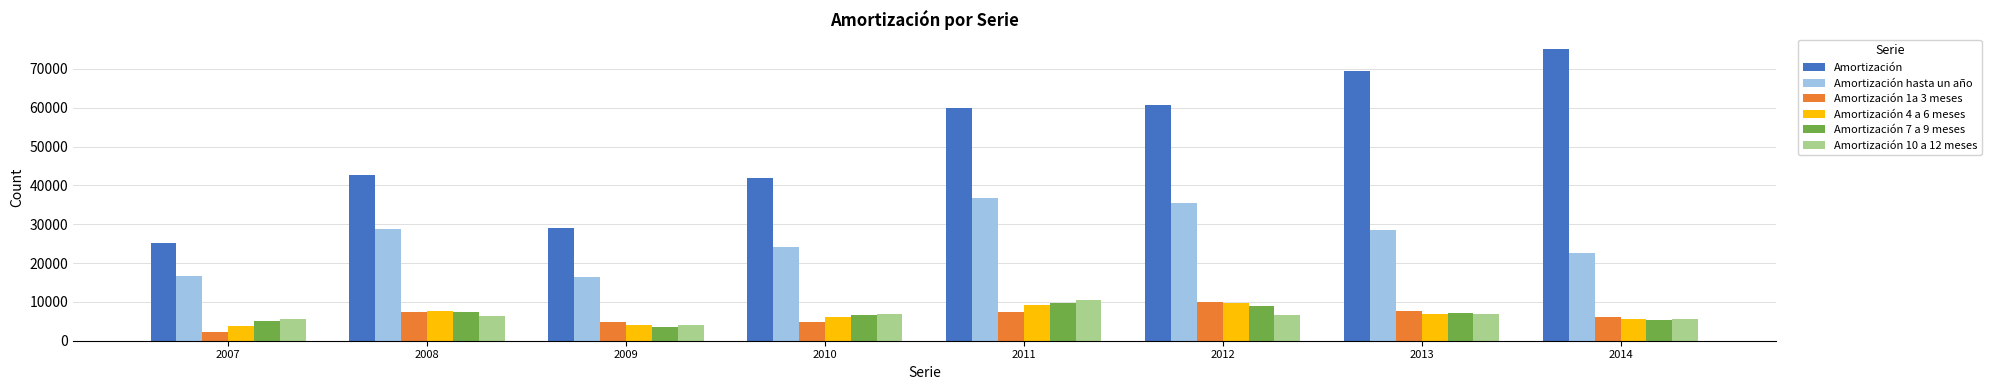

Which label corresponds to the largest value in the chart?

2014